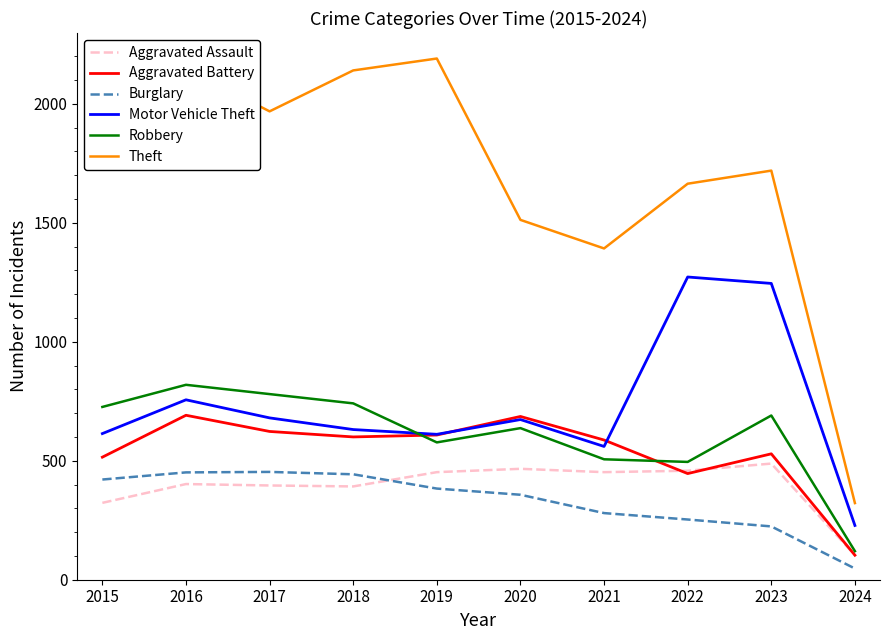

True or false: Aggravated Assault has more than 0 points higher than both neighbors.

True